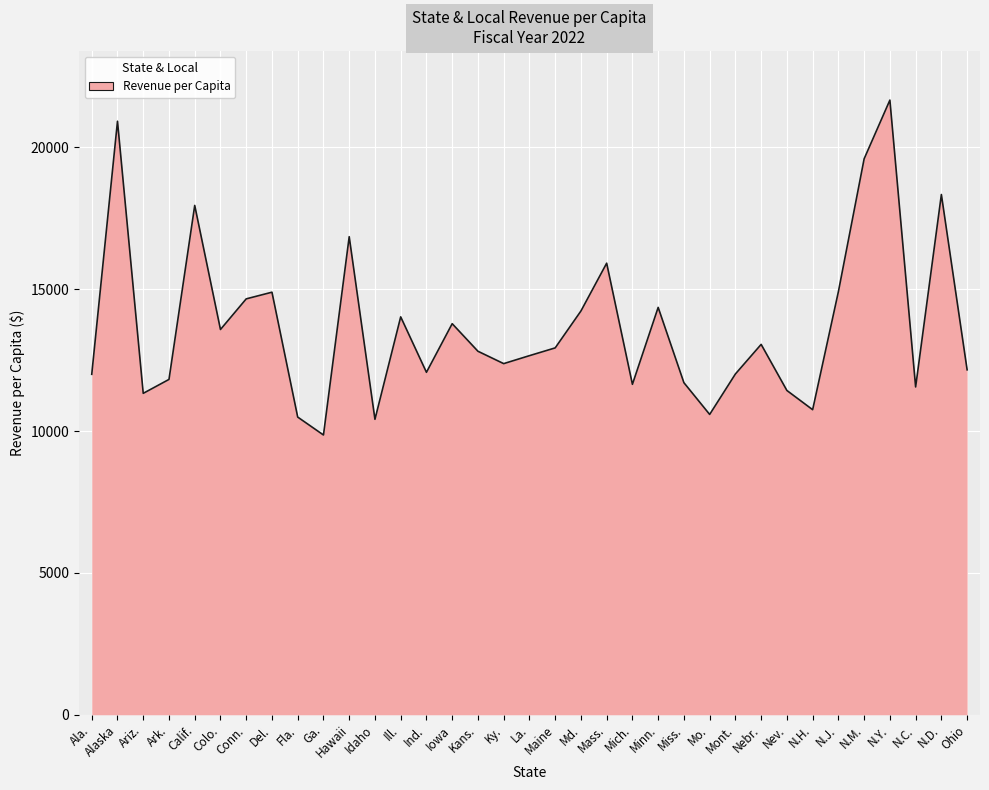

What is the sum of the values at Mo. and Miss.?

22294.1